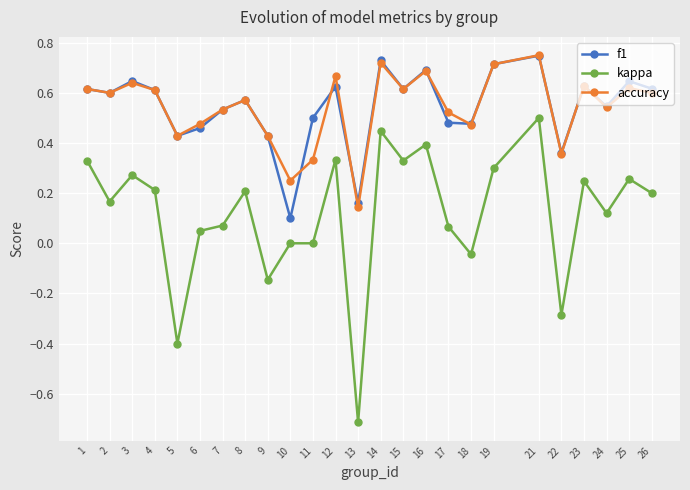

True or false: f1 has a value of 1.0 at 25.

False